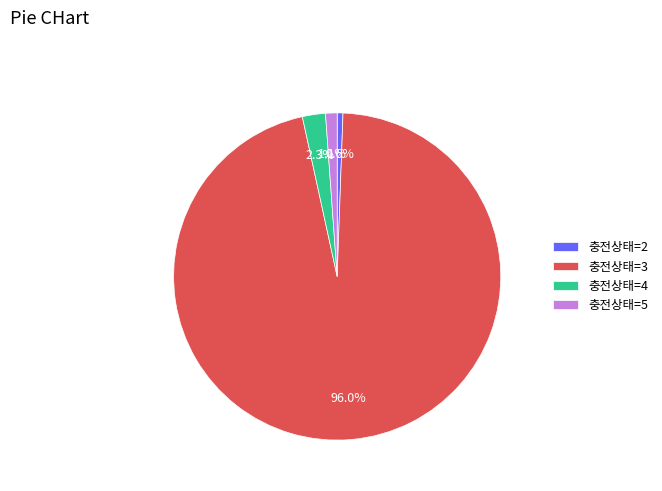

To the nearest percent, what is the combined percentage of 충전상태=3 and 충전상태=2?

97%